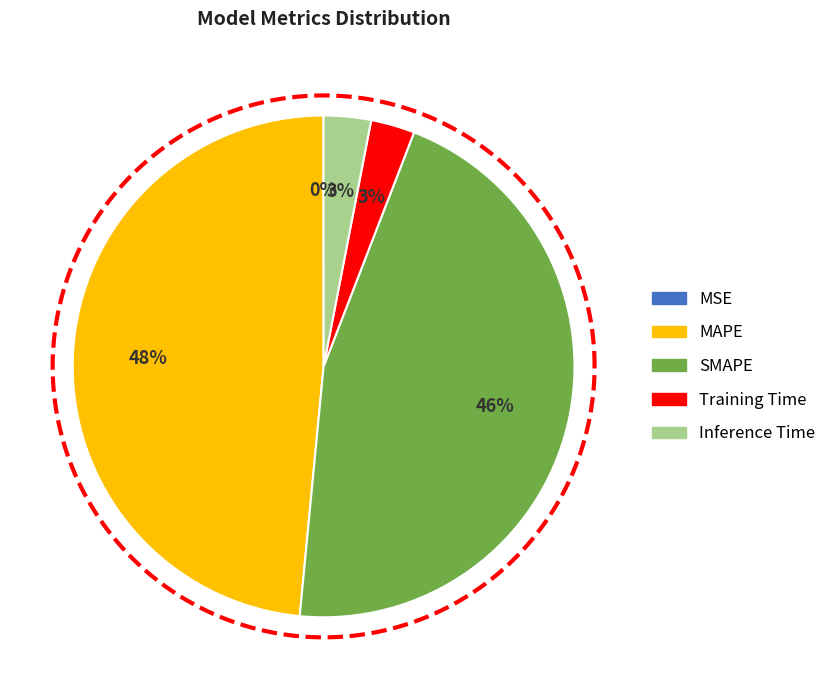

Count the number of slices in the pie.

5